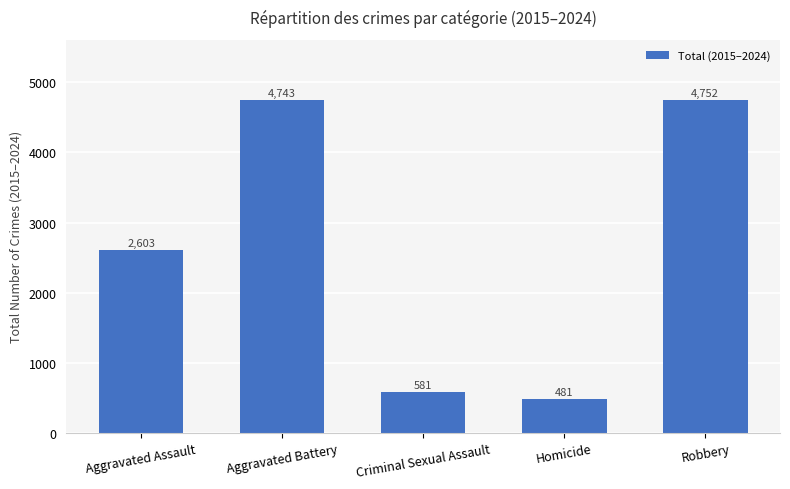

Where is the data nearest to the value 2616?

Aggravated Assault